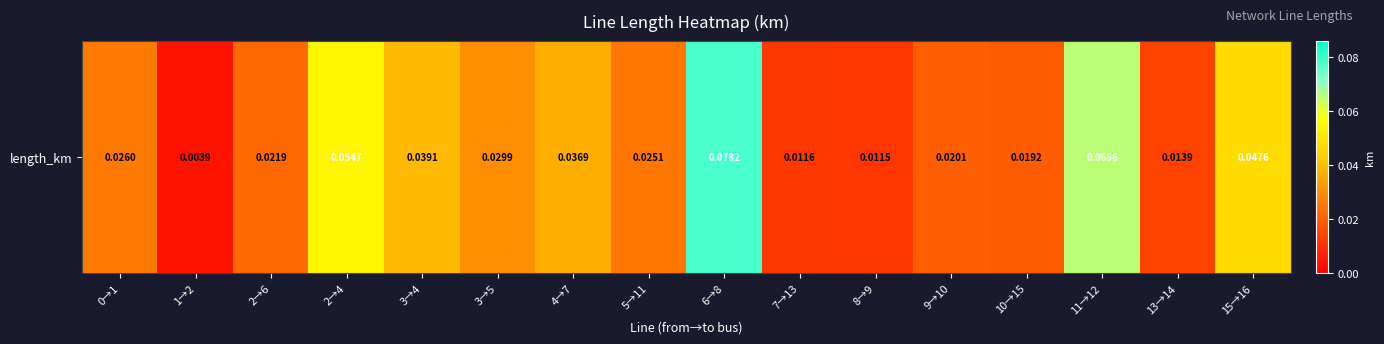

The value at 5→11 is 0.0. True or false?

False